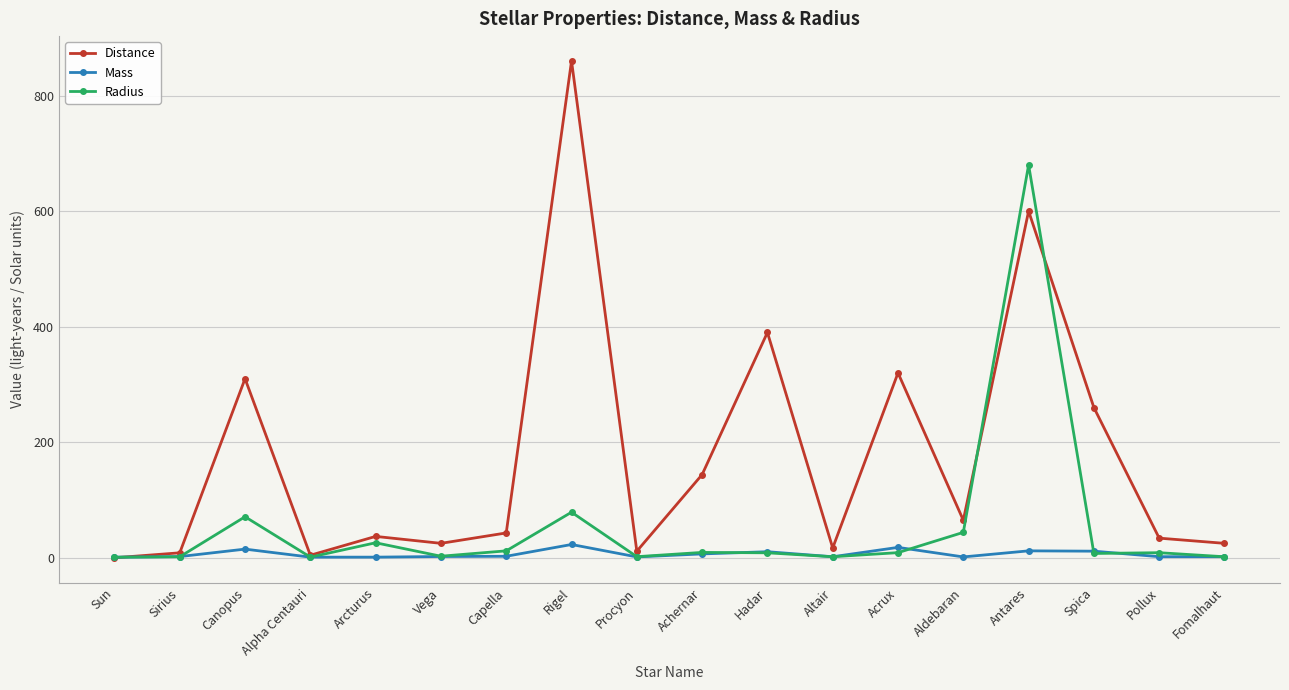

What is the sum of all Mass values?

115.3